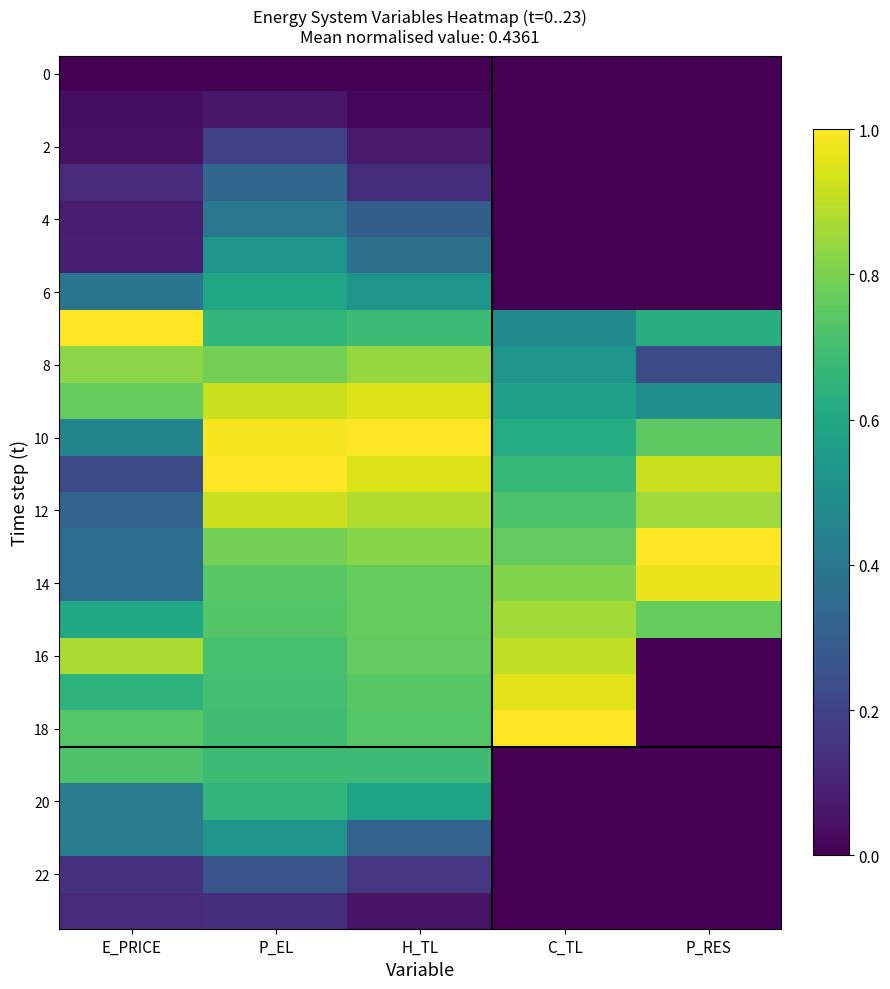

Between E_PRICE and C_TL, which is larger?

E_PRICE